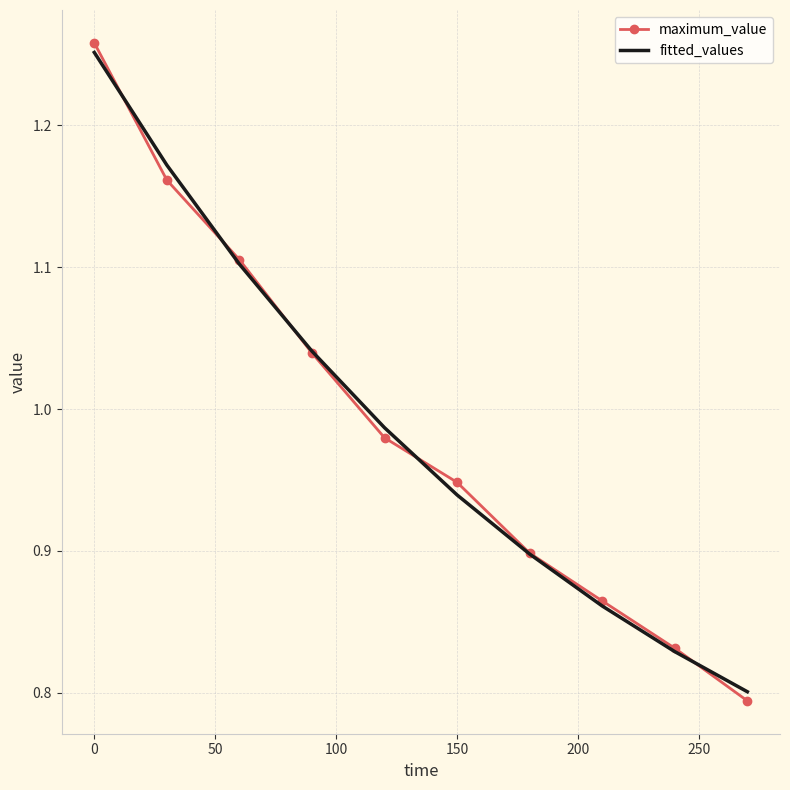

Which series has the largest range (max minus min)?

maximum_value